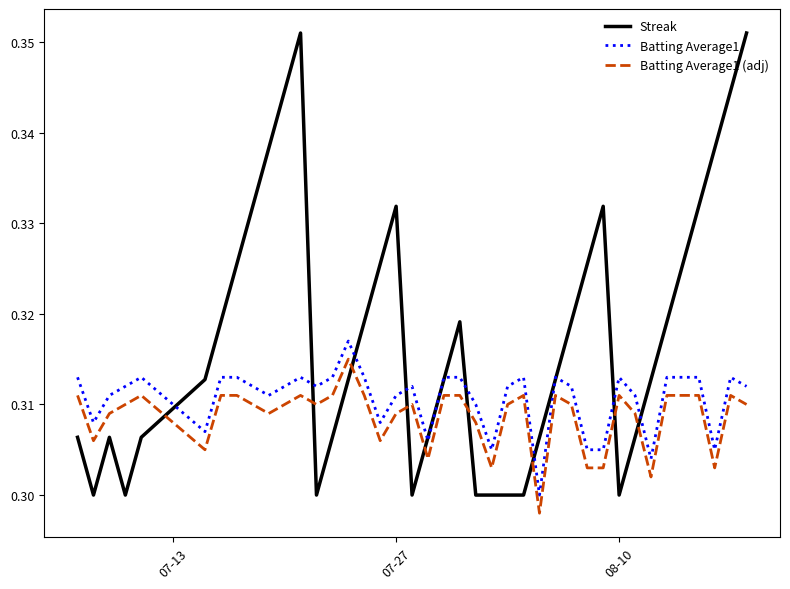

Which series has the widest spread of values?

Streak